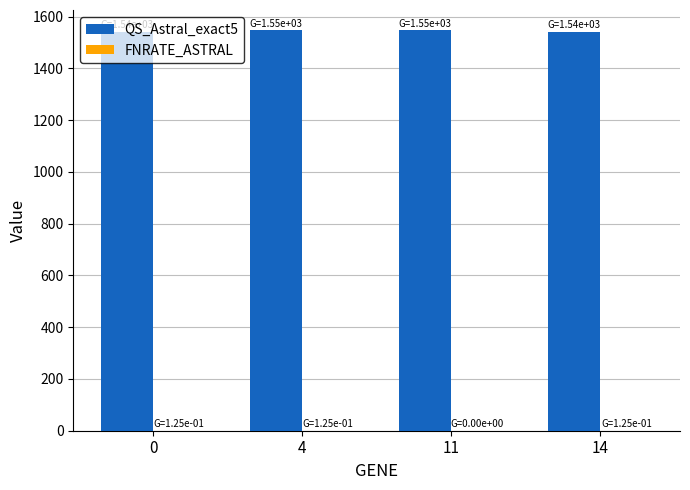

Which series has the largest total across all categories?

QS_Astral_exact5